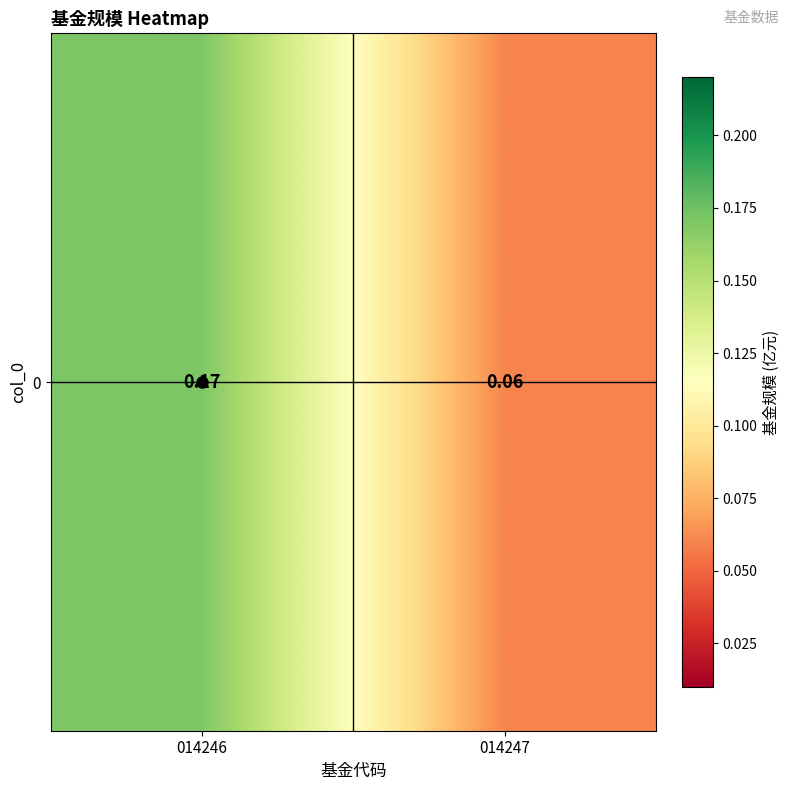

List the labels in order of value, largest first.

014246, 014247